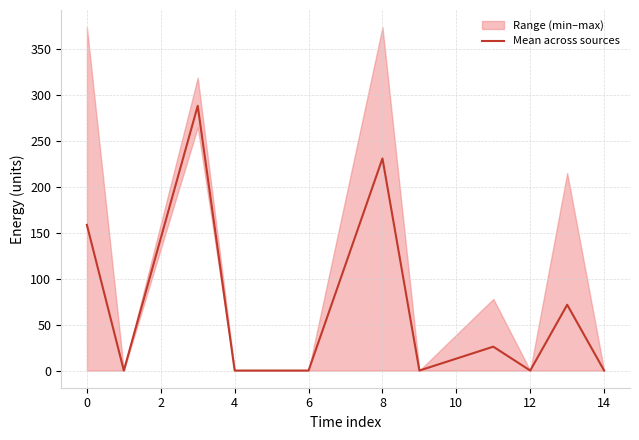

Is it true that Mean across sources equals 0.0 at 12?

True